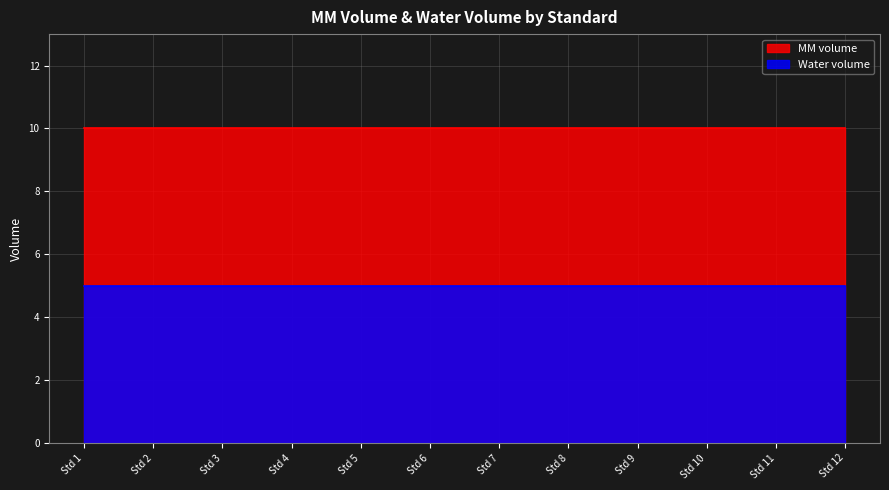

How many series are shown in this chart?

2